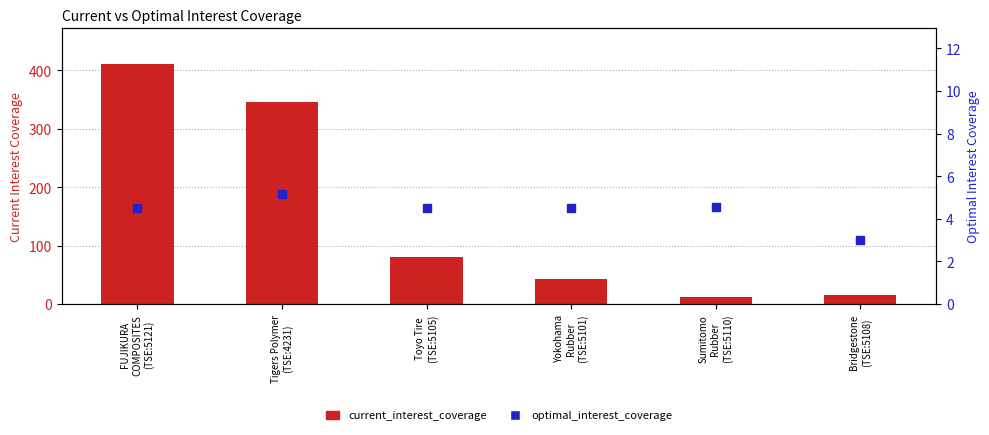

Which series reaches the minimum Y coordinate?

optimal_interest_coverage